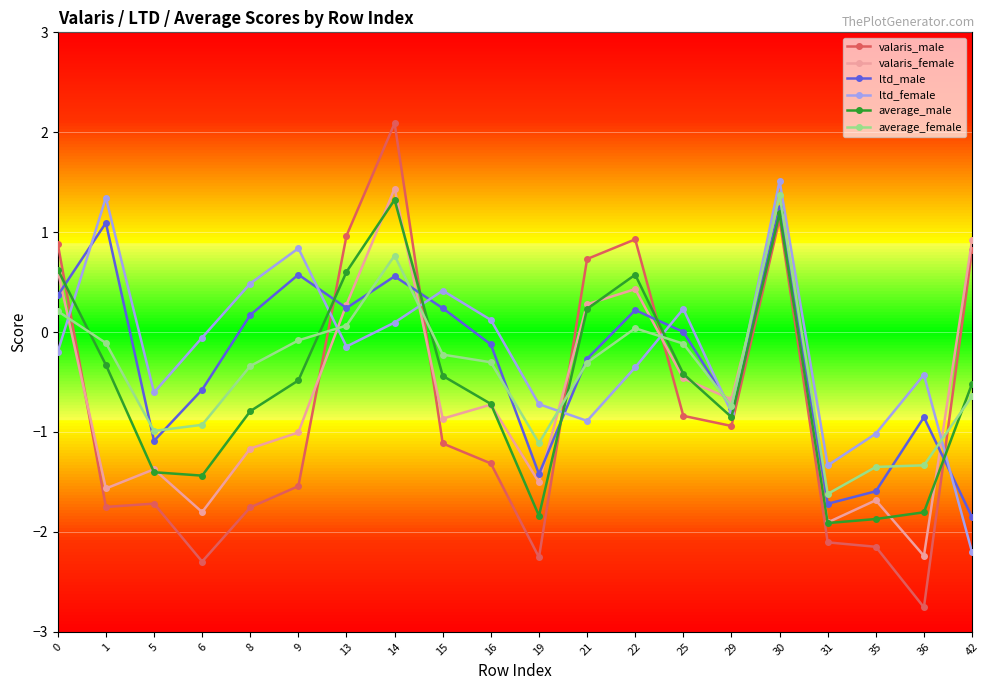

What is the difference between the ltd_female values at 9 and 42?

3.0